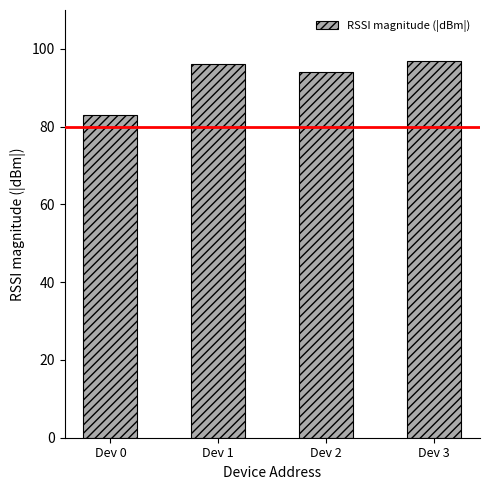

Reading left to right, what are all the values shown in this chart?

Dev 0=83	Dev 1=96	Dev 2=94	Dev 3=97